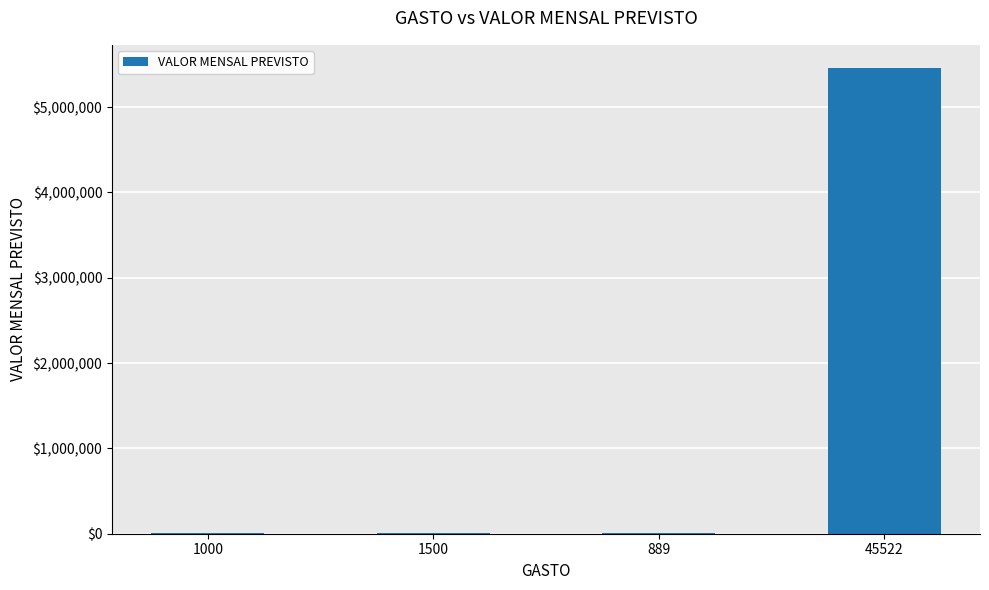

Is it true that the value at 45522 is 5456456?

True